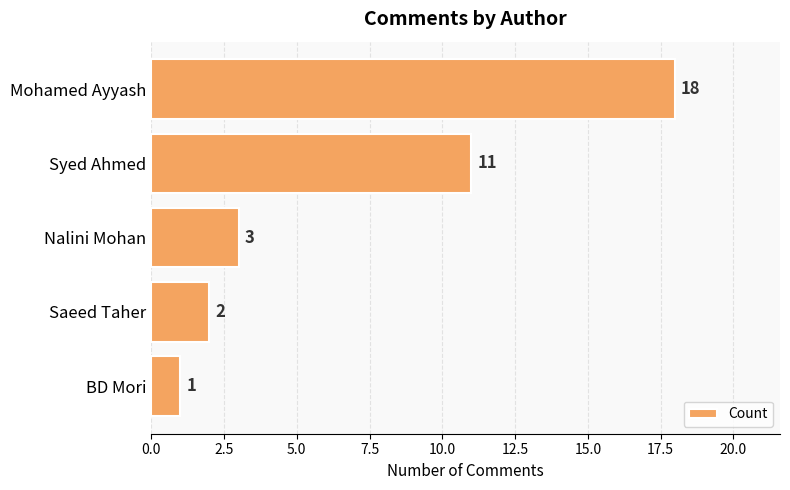

Rank the categories by value from highest to lowest.

Mohamed Ayyash, Syed Ahmed, Nalini Mohan, Saeed Taher, BD Mori